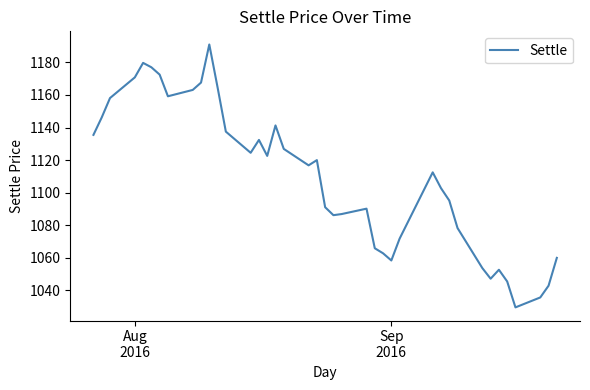

What is the minimum value shown in the chart?

1029.6